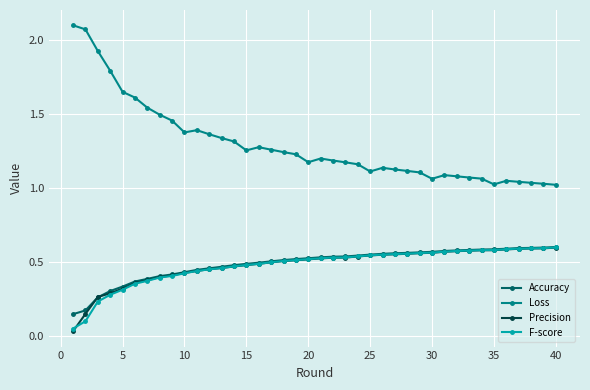

True or false: F-score and Loss intersect in this chart.

False